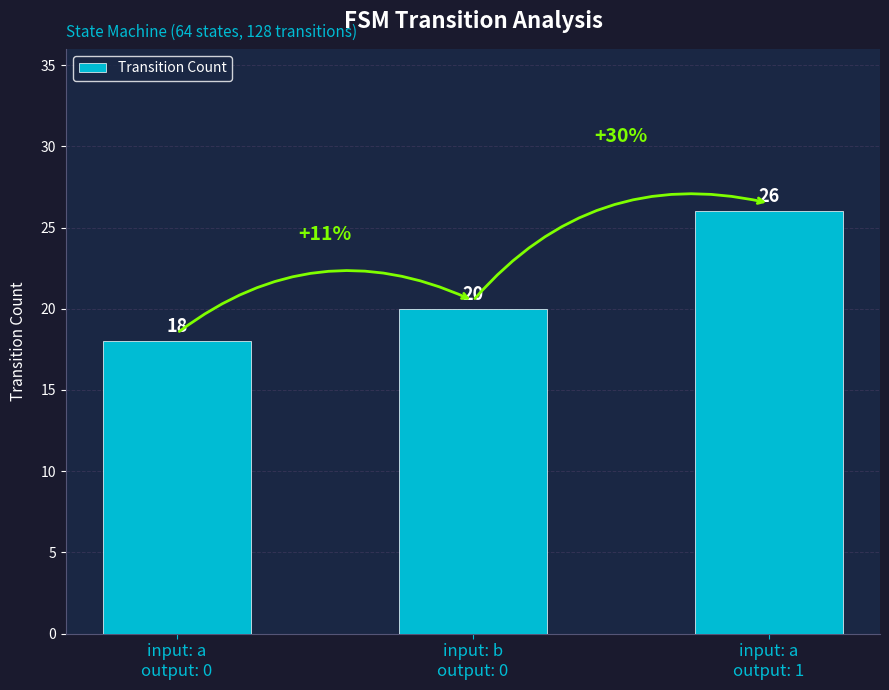

How many data points are less than 20?

1